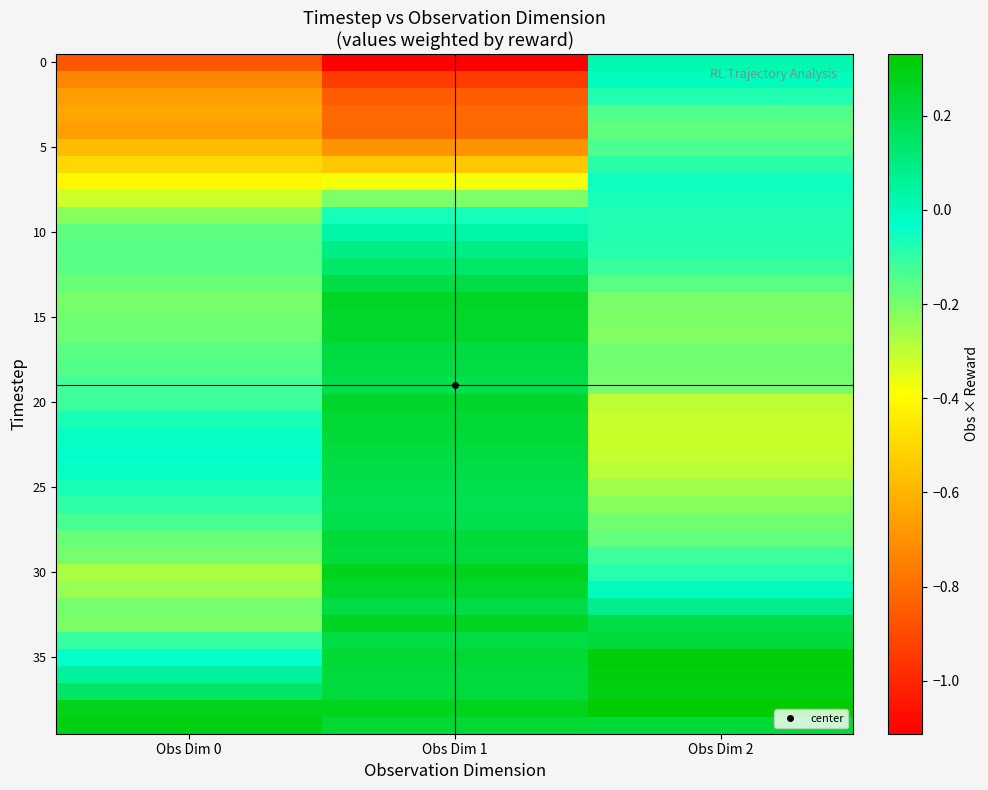

Between Obs Dim 2 and Obs Dim 1, which is larger?

Obs Dim 2